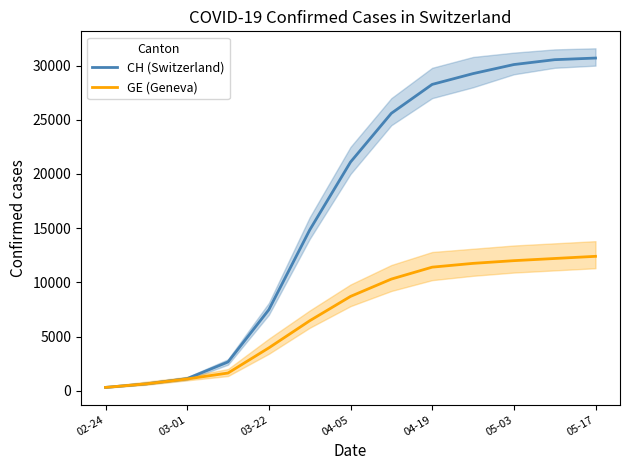

What is the greatest value displayed?

30700